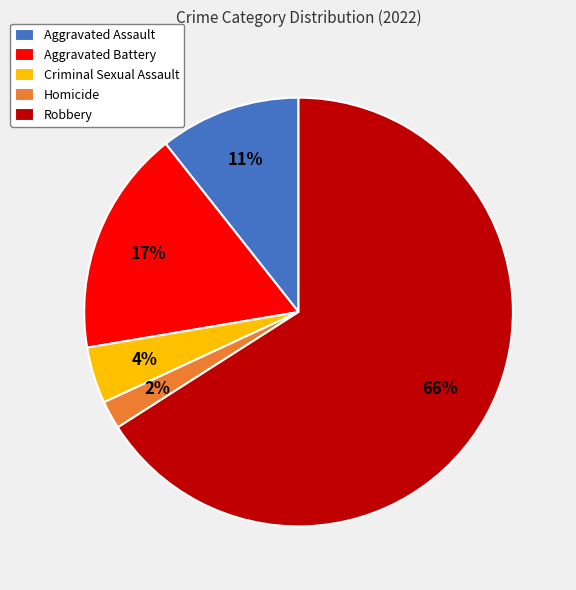

Count the number of slices in the pie.

5